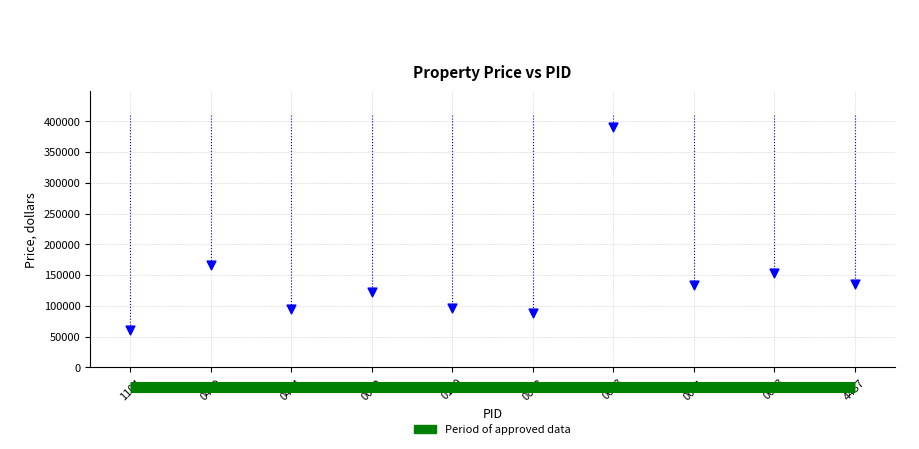

What Y value in the scatter plot is closest to 225500?

167000